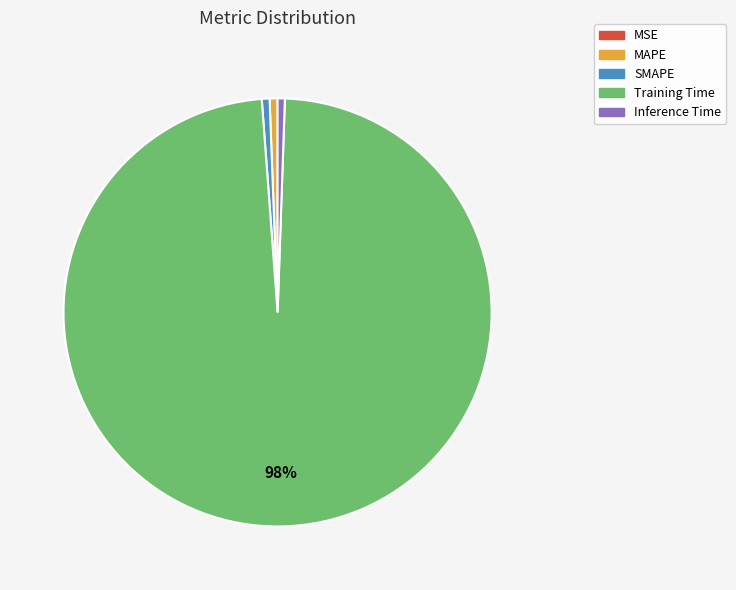

True or false: Inference Time accounts for 1% of the total.

True